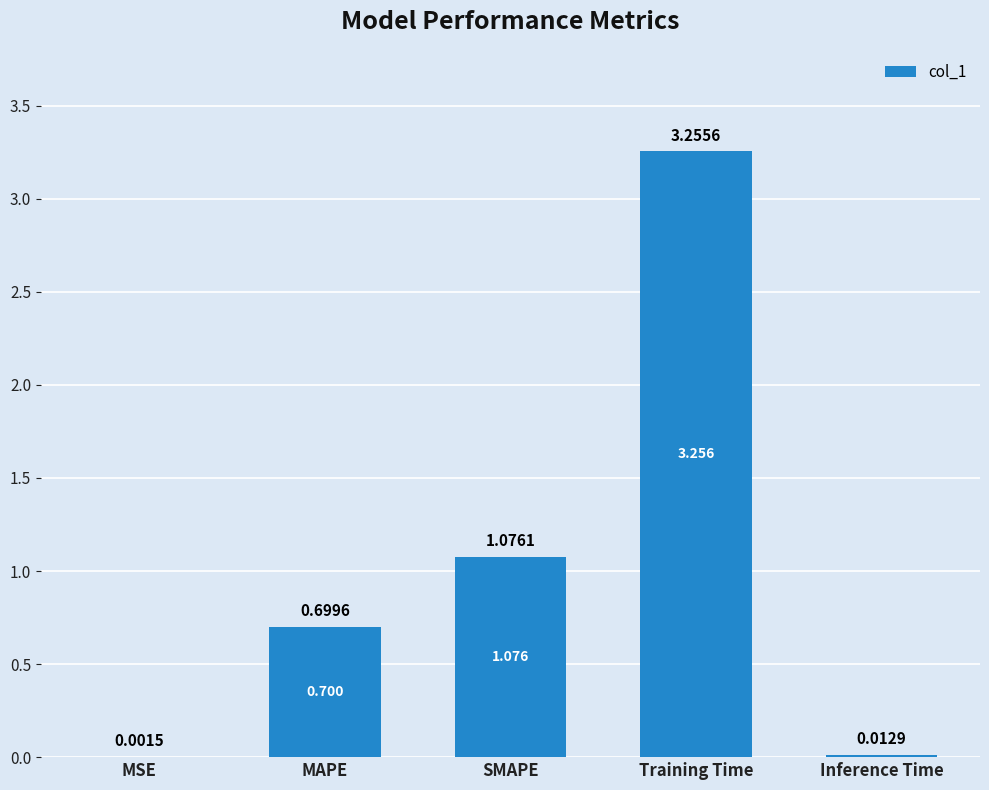

Where is the data nearest to the value 1?

SMAPE